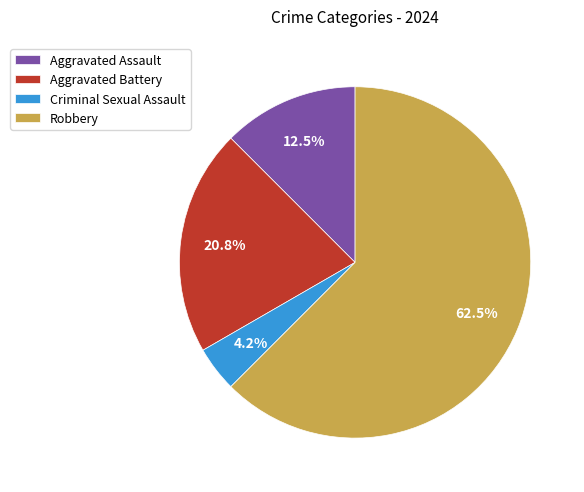

To the nearest percent, what is the difference between the largest and smallest slice percentages?

58%